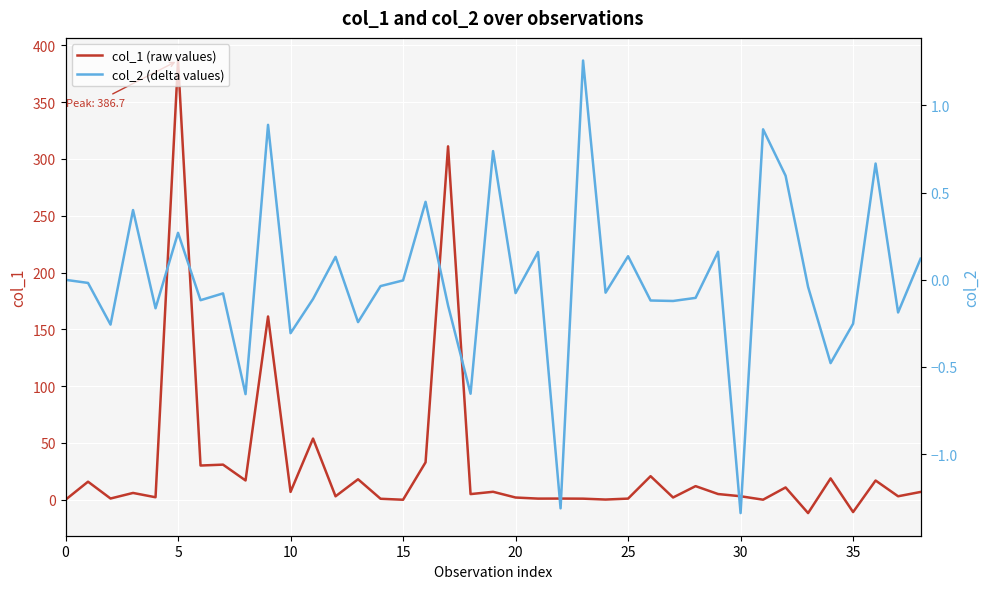

What is the minimum value for col_1 (raw values)?

-11.8